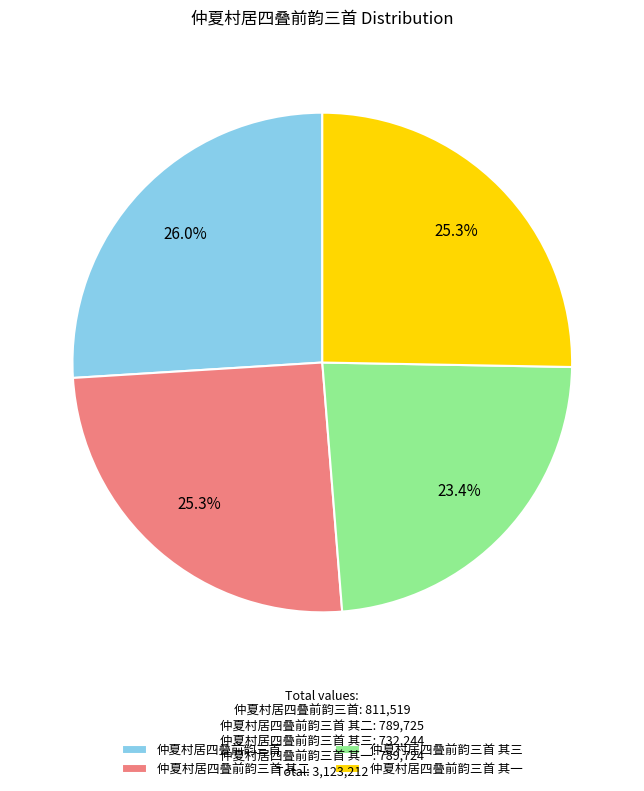

Does 仲夏村居四叠前韵三首 account for over 50% of the chart?

No